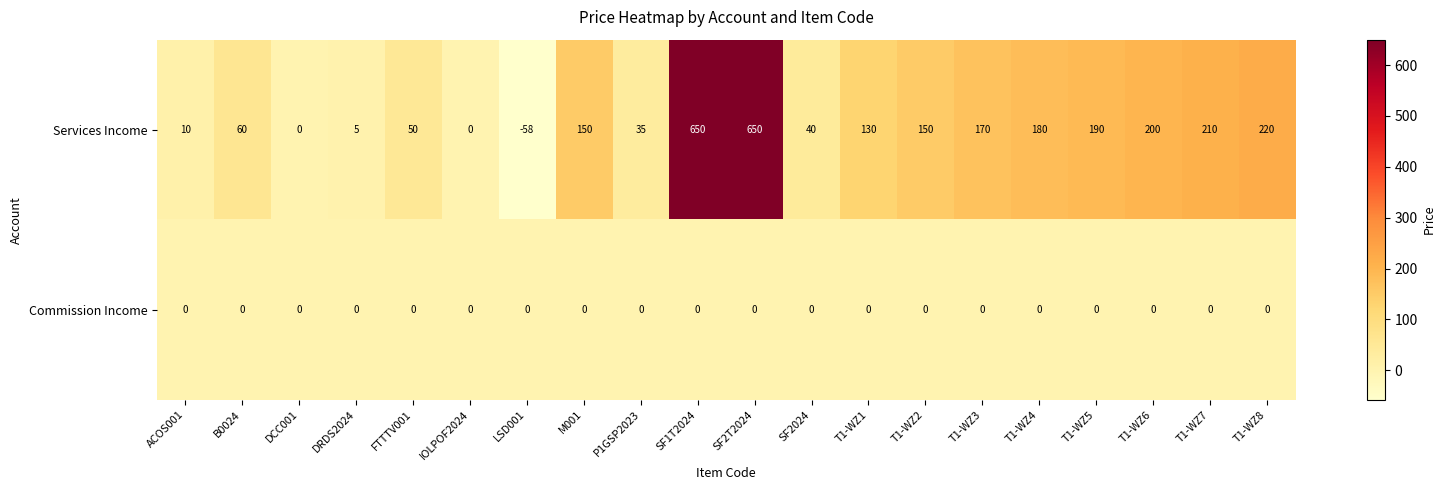

Between SF2024 and T1-WZ6, which series saw the biggest shift?

Services Income